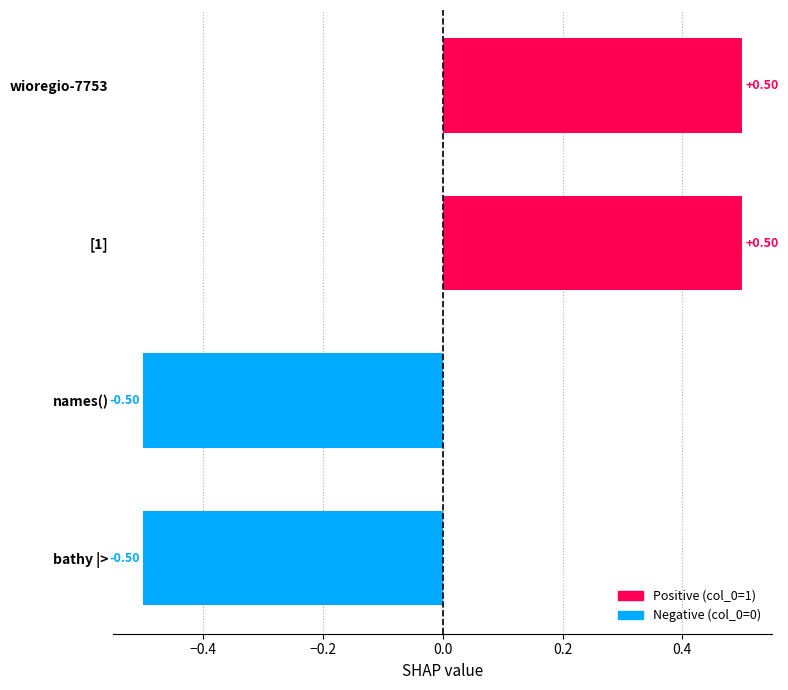

At which category does the chart reach its peak across all series?

[1]